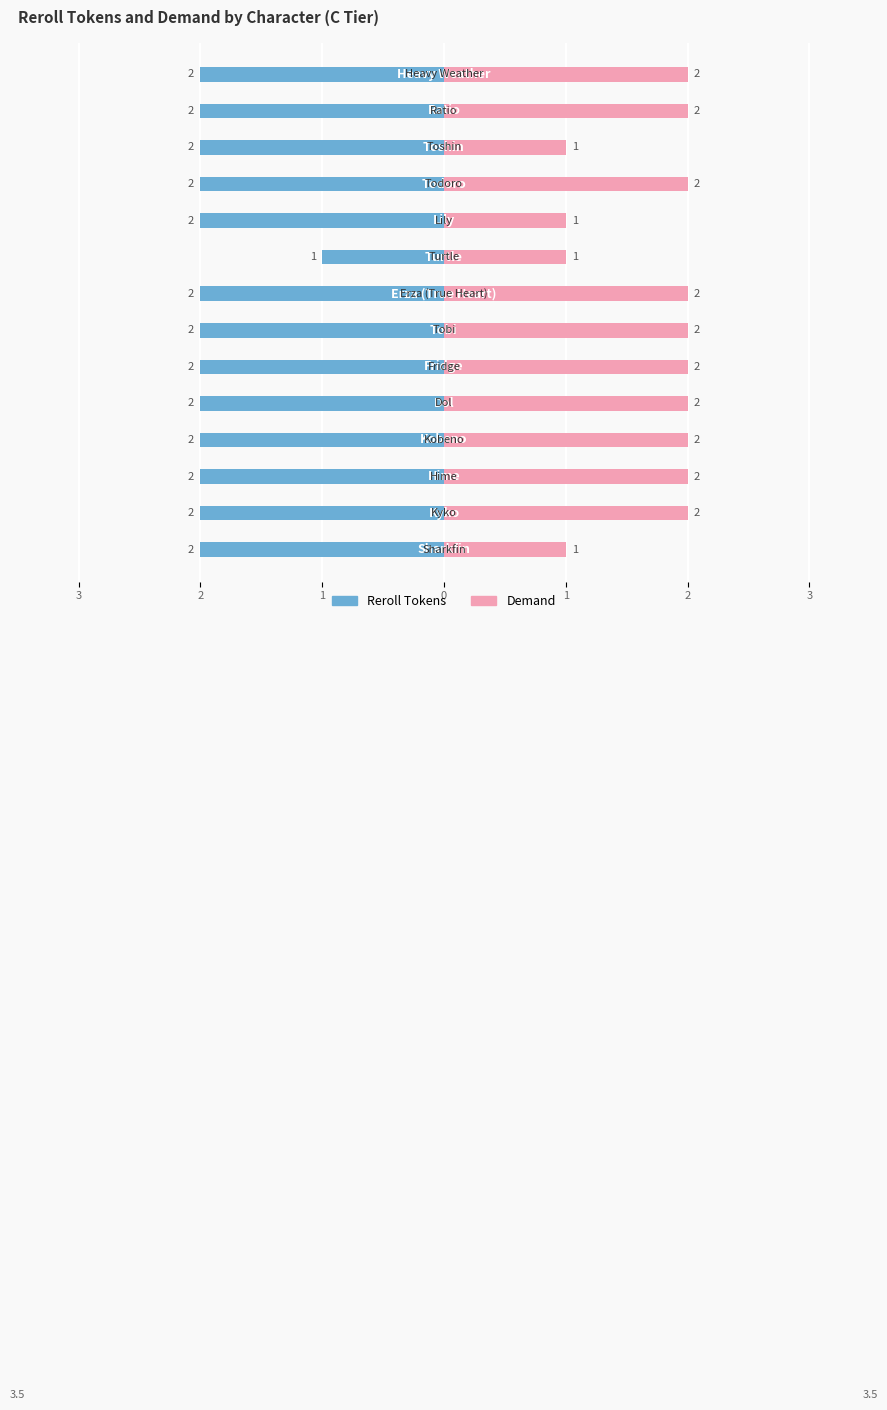

What is the difference between the maximum and minimum values in the Reroll Tokens series?

1